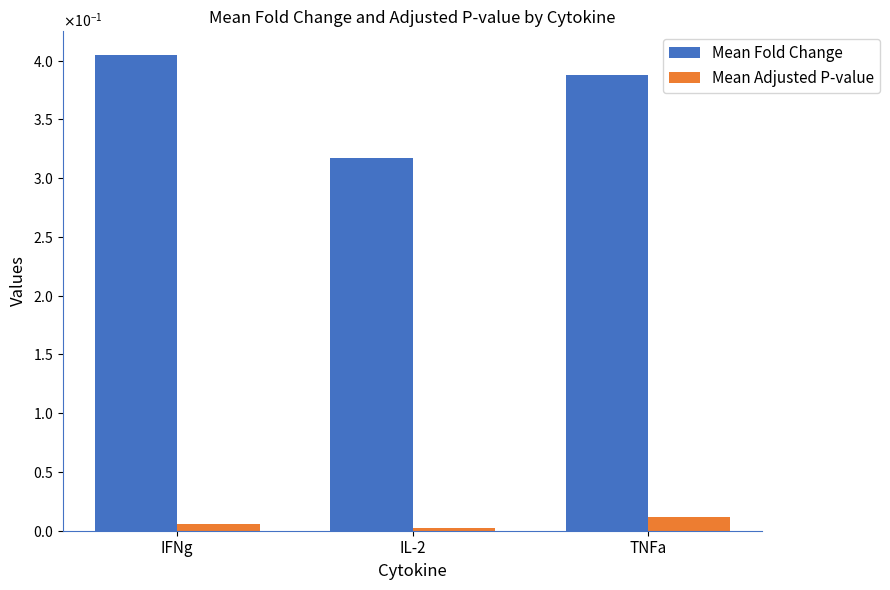

Rank the categories by Mean Adjusted P-value value from highest to lowest.

TNFa, IFNg, IL-2